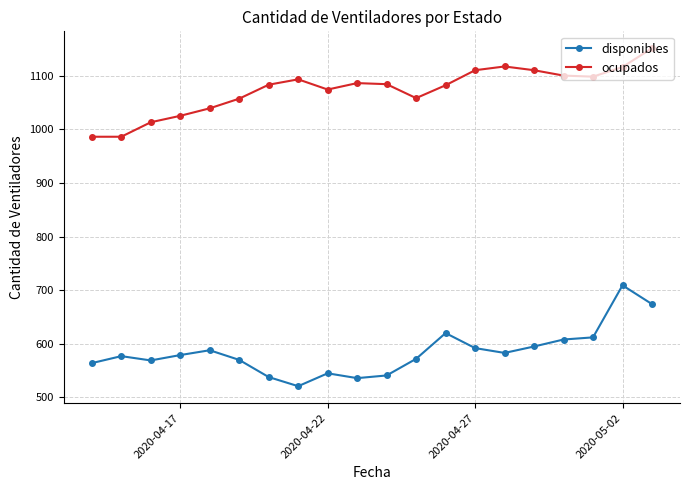

Which series has the largest total across all categories?

ocupados